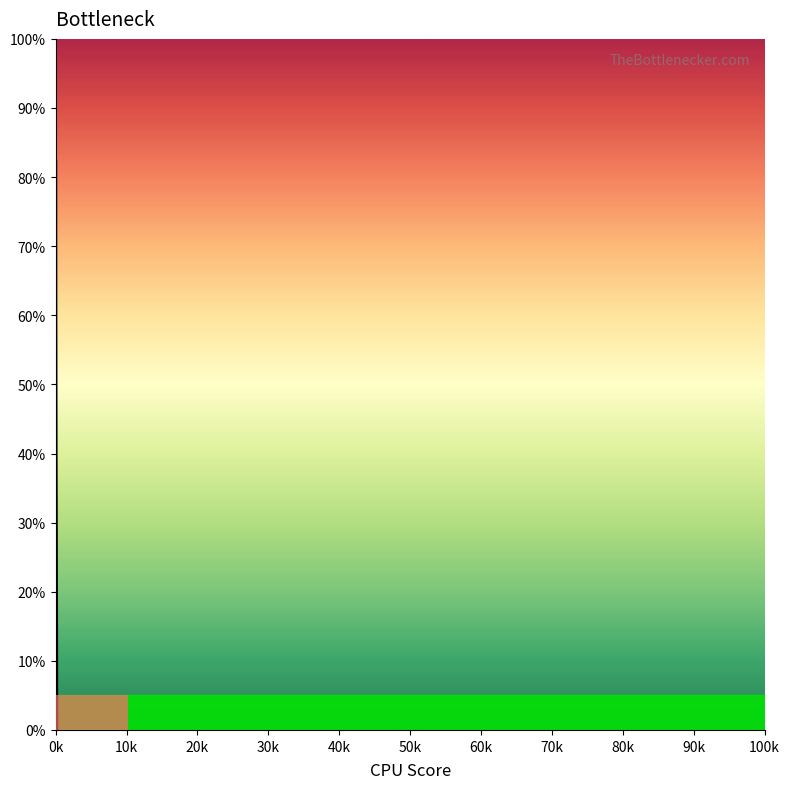

What is the difference between the maximum and minimum values?

82.3